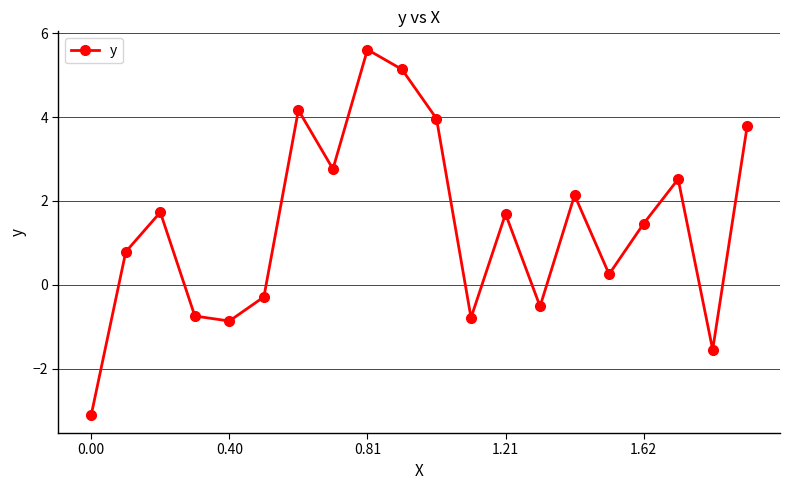

How many data points does each series have?

20